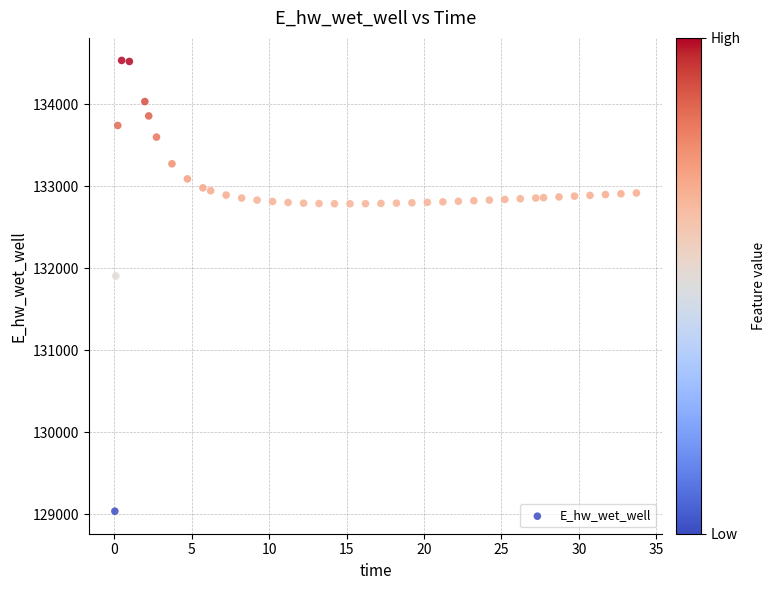

What Y value in the scatter plot is closest to 131786?

131905.8